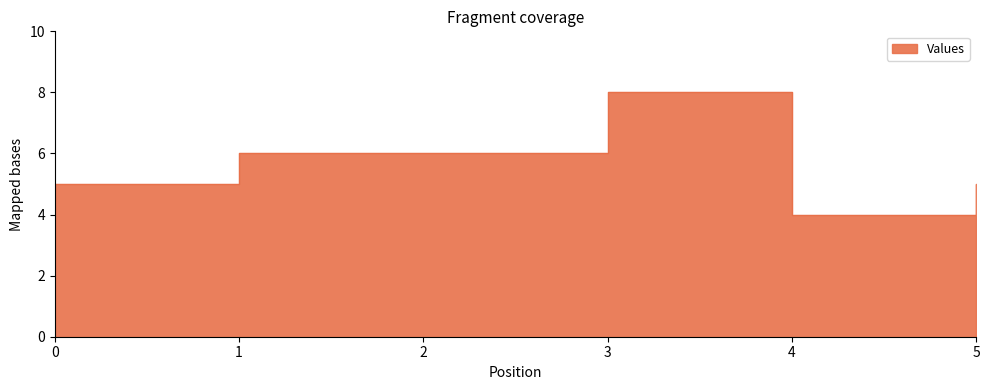

Which category has the lowest value across all series?

4